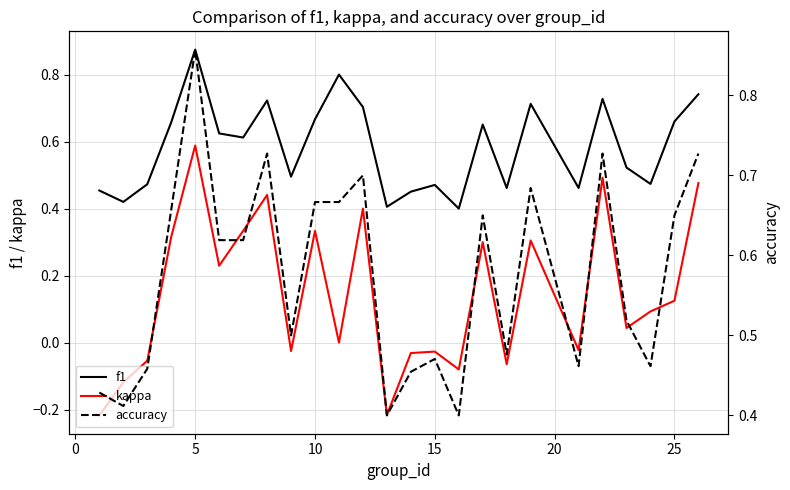

True or false: f1 and kappa intersect in this chart.

False